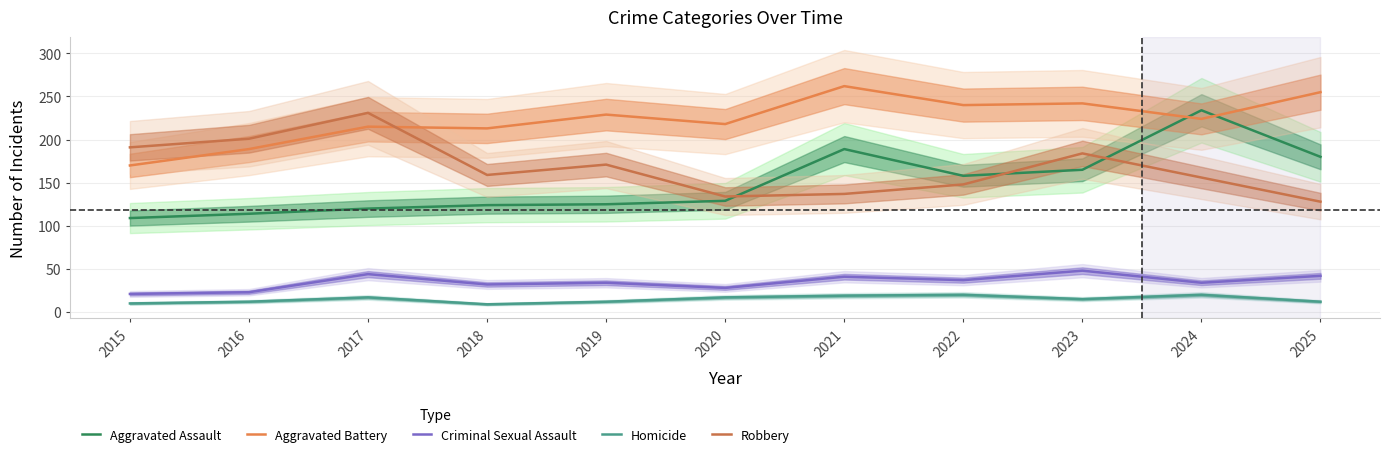

Reading left to right, what are all the values shown in this chart?

Aggravated Assault: 2015=109	2016=114	2017=120	2018=124	2019=125	2020=129	2021=189	2022=158	2023=165	2024=234	2025=180
Aggravated Battery: 2015=170	2016=189	2017=215	2018=213	2019=229	2020=218	2021=262	2022=240	2023=242	2024=224	2025=255
Criminal Sexual Assault: 2015=21	2016=23	2017=44	2018=32	2019=34	2020=28	2021=41	2022=37	2023=48	2024=34	2025=42
Homicide: 2015=10	2016=12	2017=17	2018=9	2019=12	2020=17	2021=19	2022=20	2023=15	2024=20	2025=12
Robbery: 2015=191	2016=201	2017=231	2018=159	2019=171	2020=134	2021=137	2022=148	2023=184	2024=156	2025=128